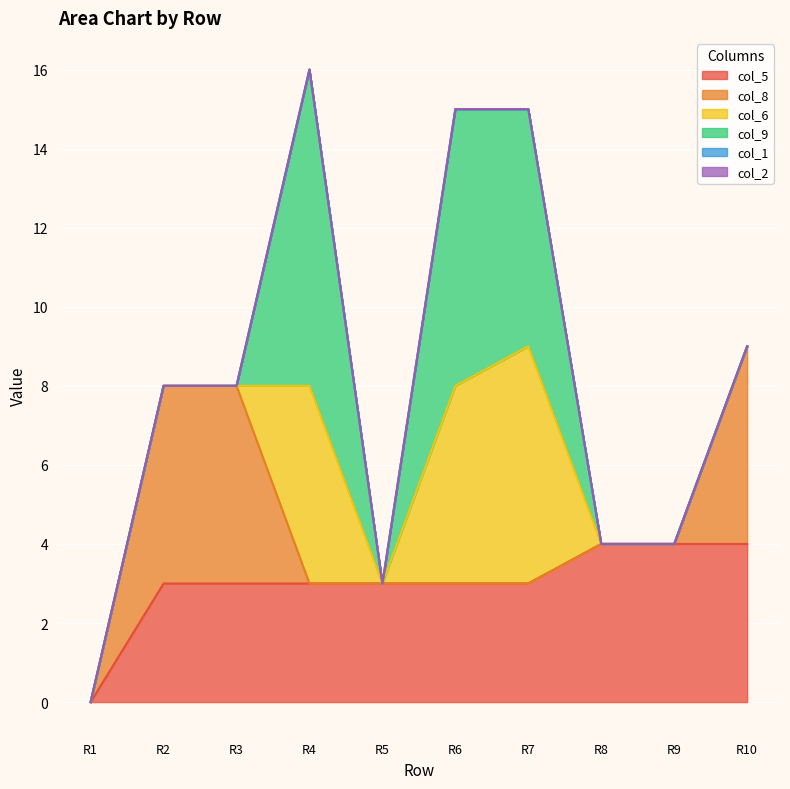

Count the col_5 values in the range 3 to 4.

9